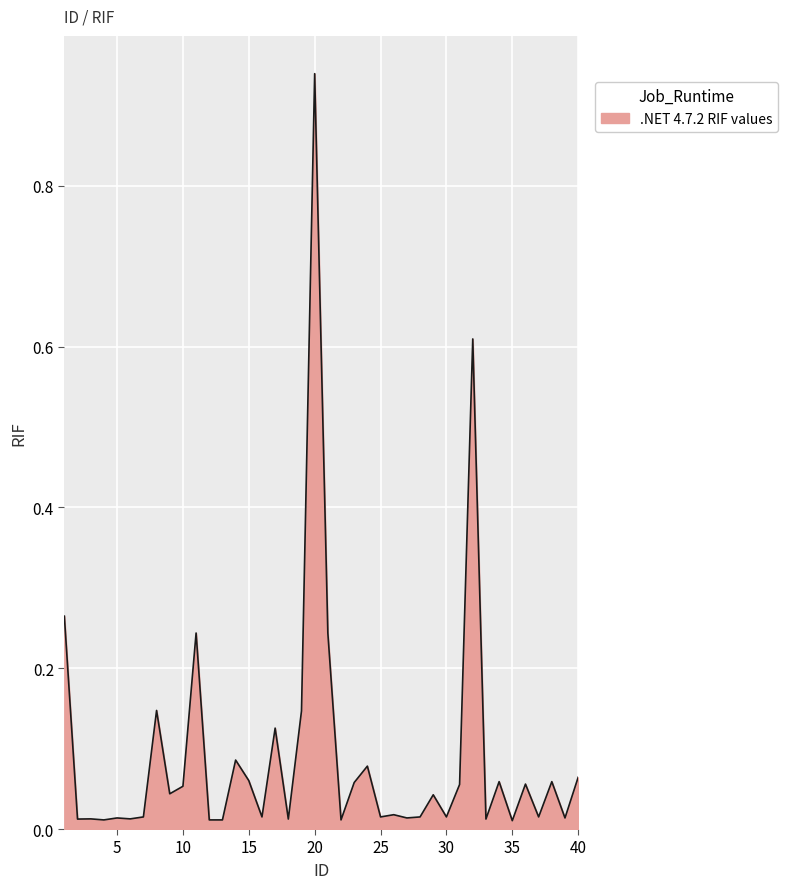

List the labels in order of value, largest first.

20, 32, 1, 11, 21, 8, 19, 17, 14, 24, 40, 15, 34, 38, 23, 36, 31, 10, 9, 29, 26, 7, 16, 25, 28, 30, 37, 5, 27, 39, 3, 6, 2, 18, 33, 4, 12, 13, 22, 35